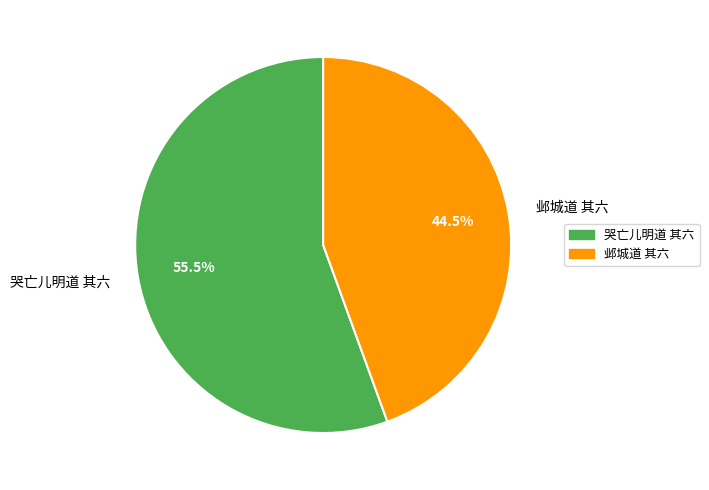

Which slice is the smallest?

邺城道 其六